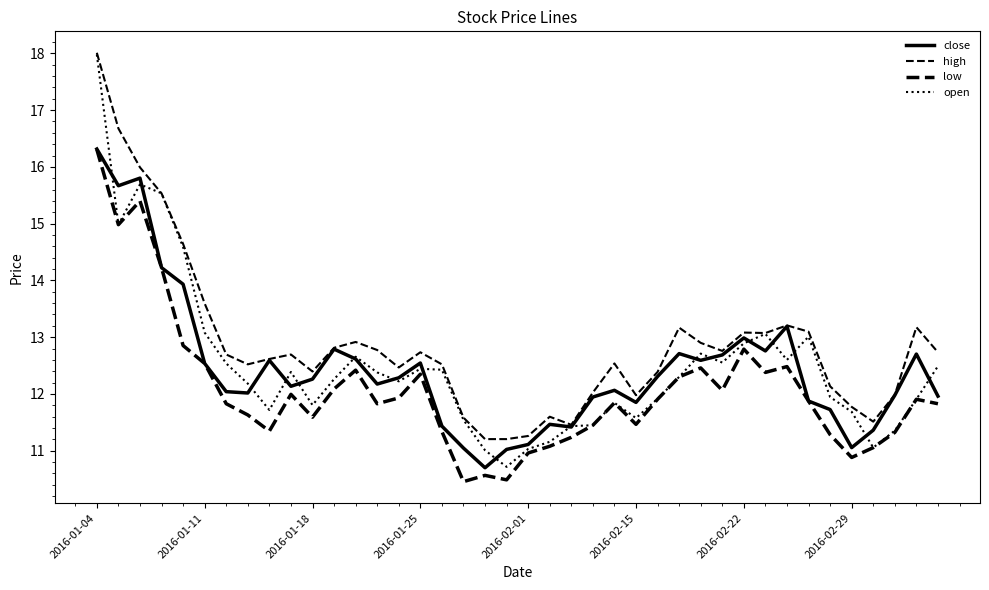

Does the chart display data point markers on the line(s)?

No